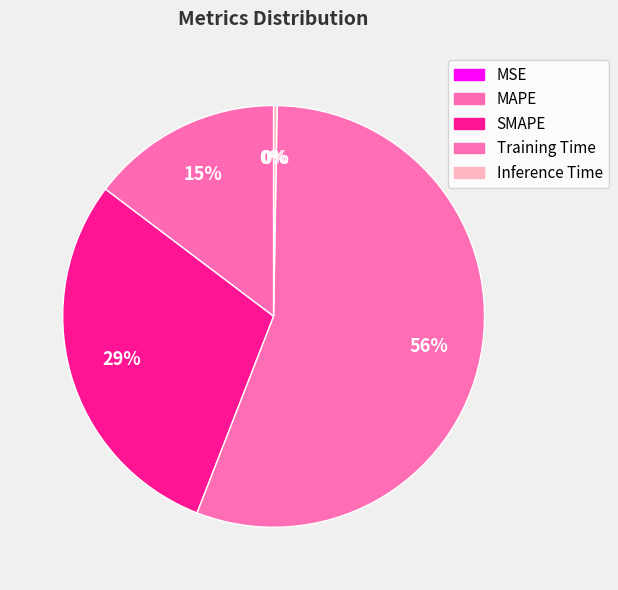

Which slice is the smallest?

MSE